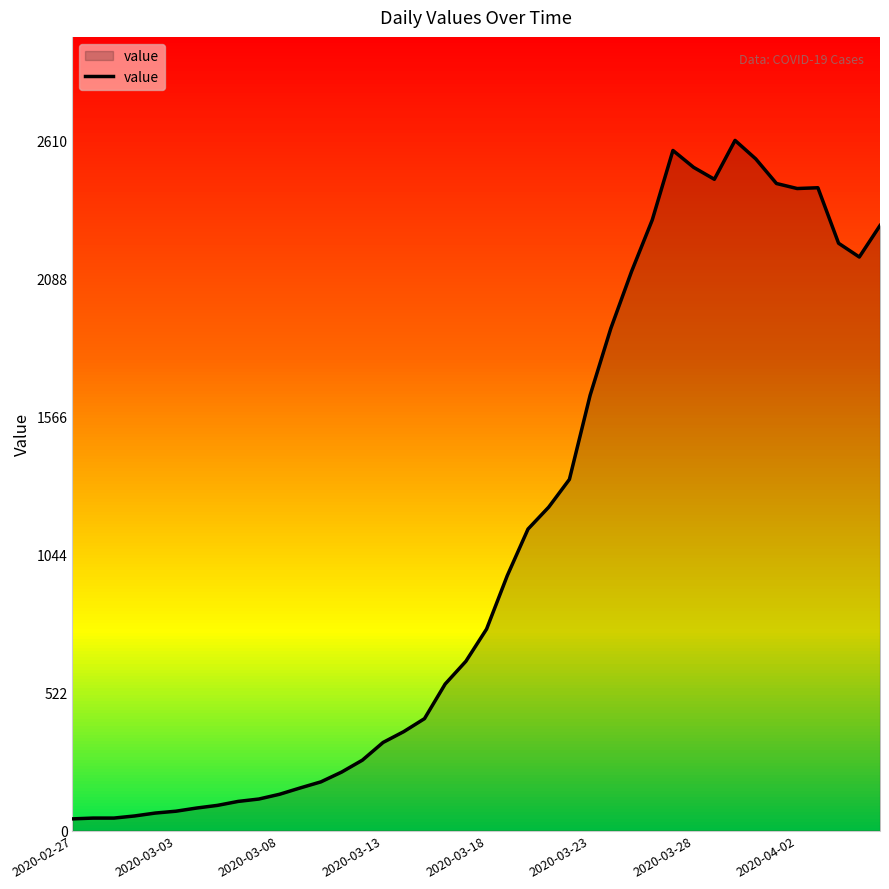

What is the greatest value displayed?

2610